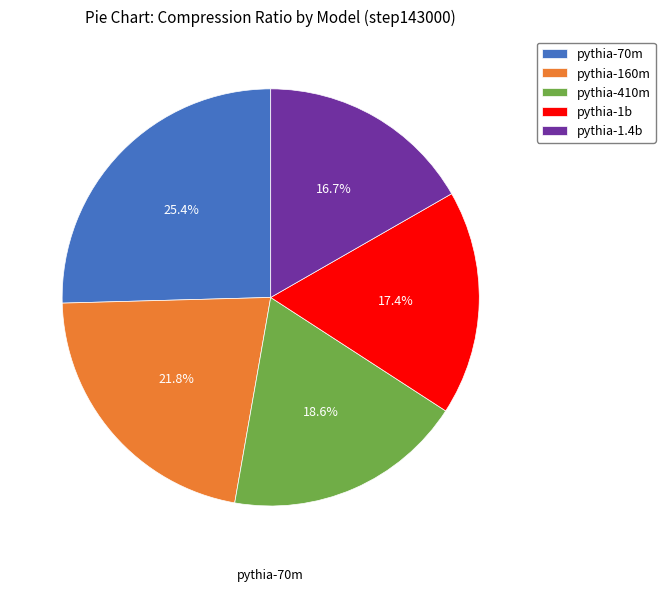

Which has a higher value, pythia-410m or pythia-1.4b?

pythia-410m